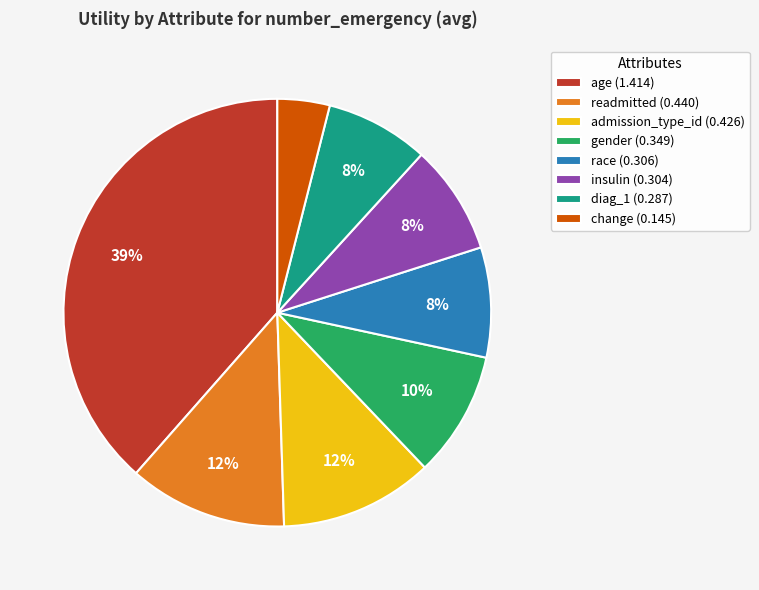

What percentage is the insulin slice, to the nearest percent?

8%